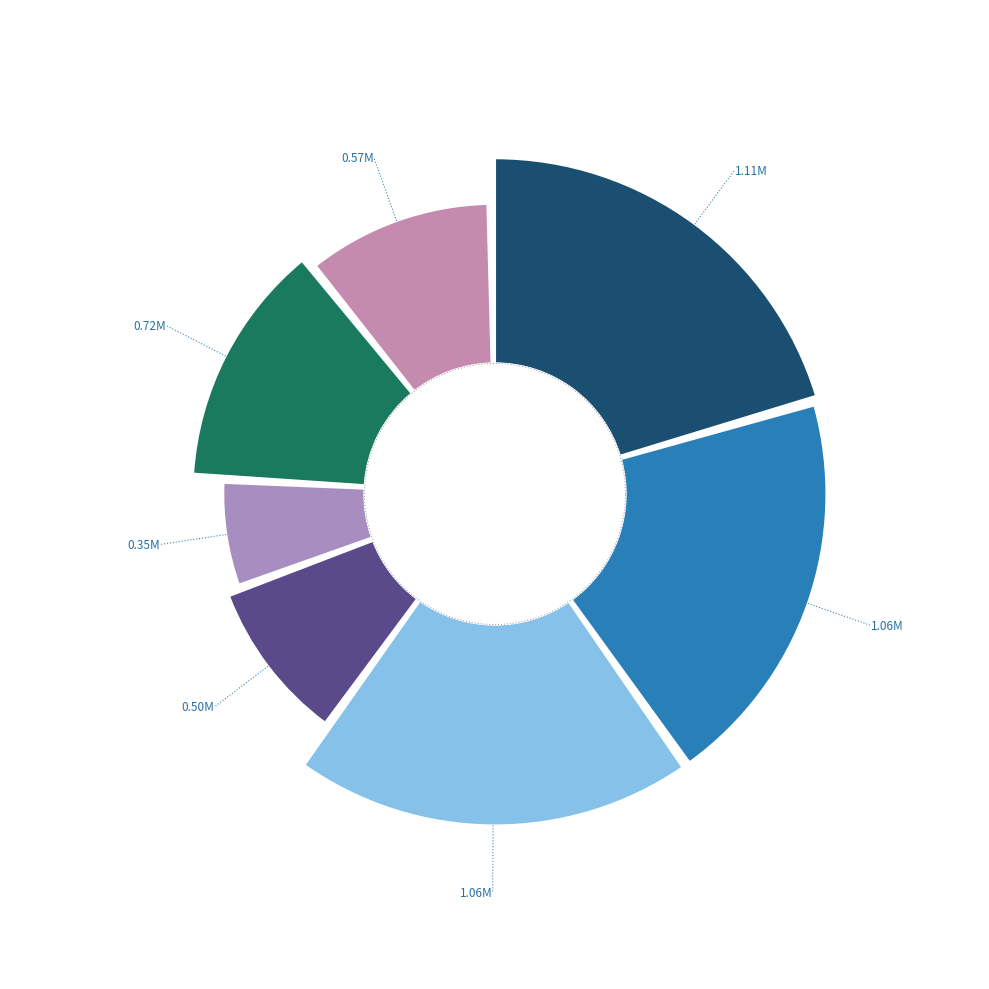

The 试院中闻初平别头预上舍选作诗二章以贻之 其二 slice represents 20% of the pie. True or false?

True